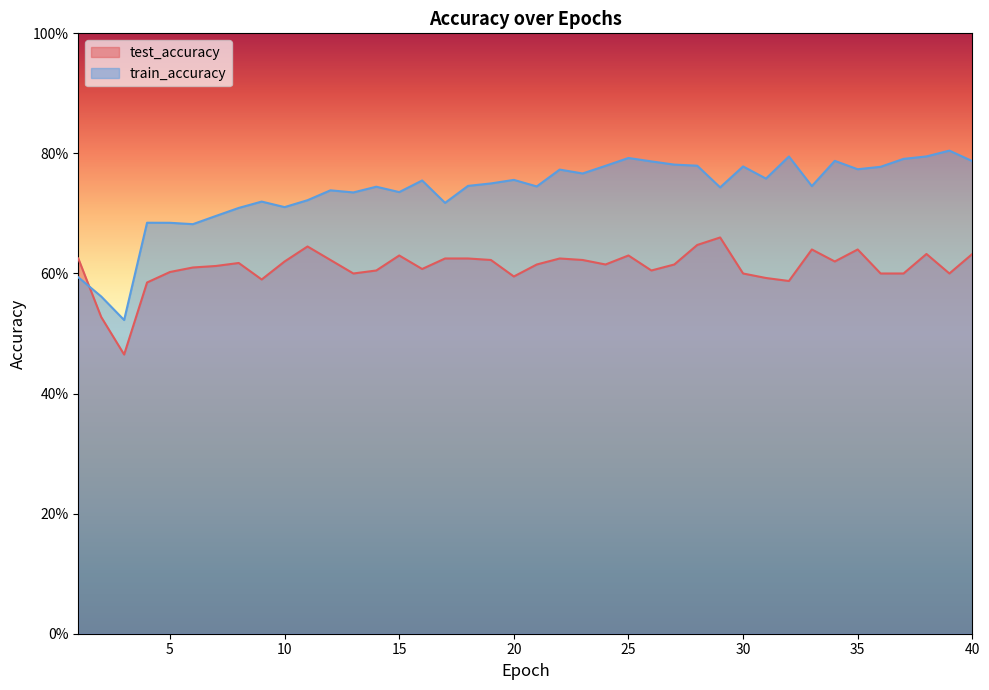

Where do train_accuracy and test_accuracy first cross each other?

1 and 2